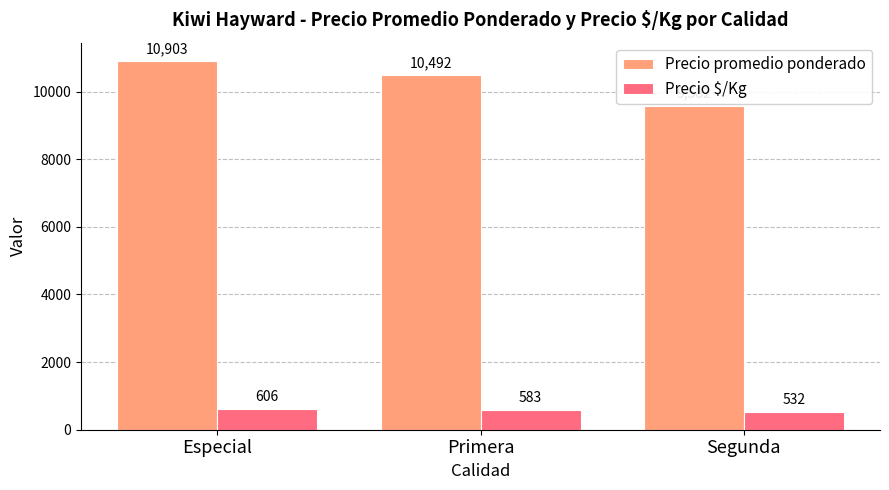

What is the sum of the Precio $/Kg values at Segunda and Primera?

1115